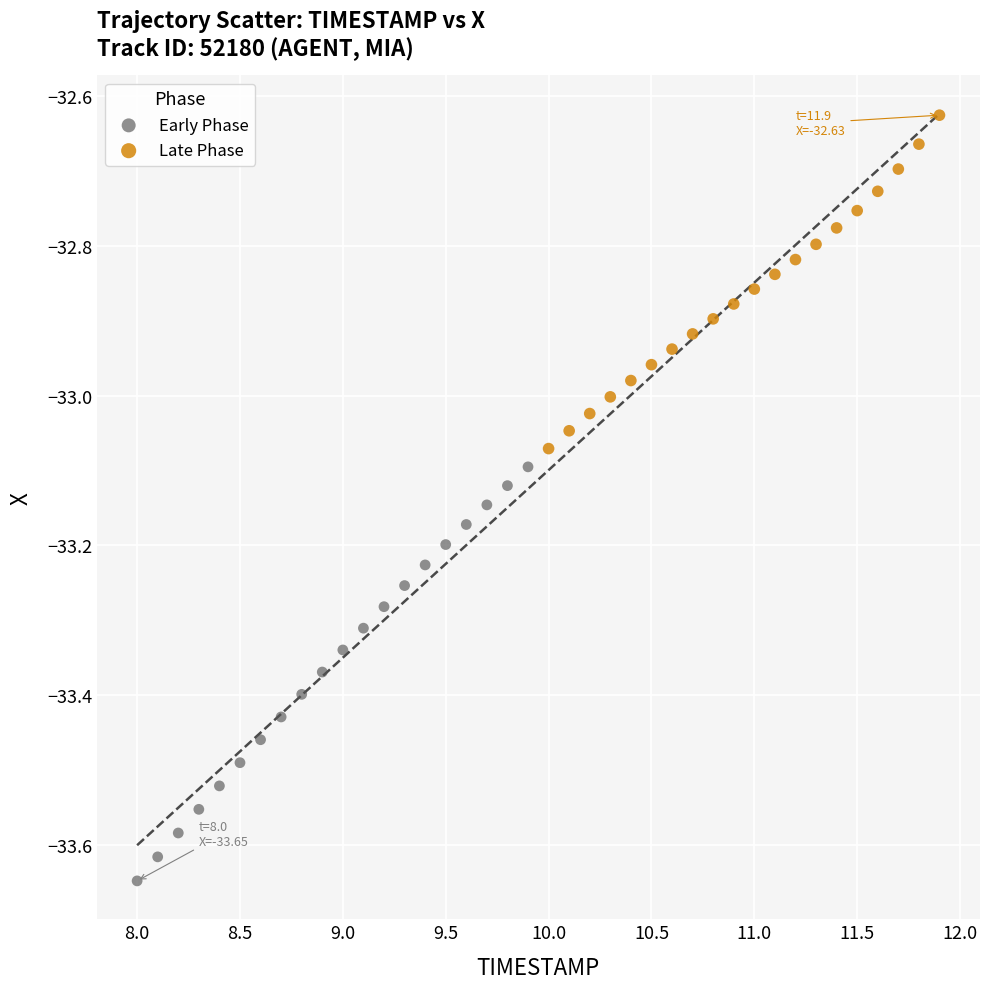

What are all the series names shown in the legend?

Early Phase, Late Phase